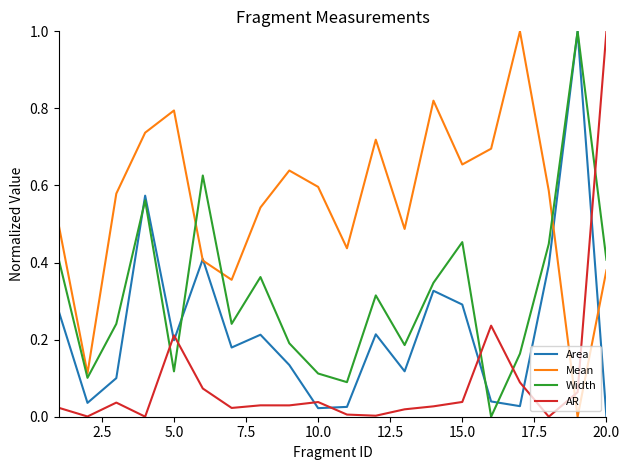

Which series has the largest total across all categories?

Mean